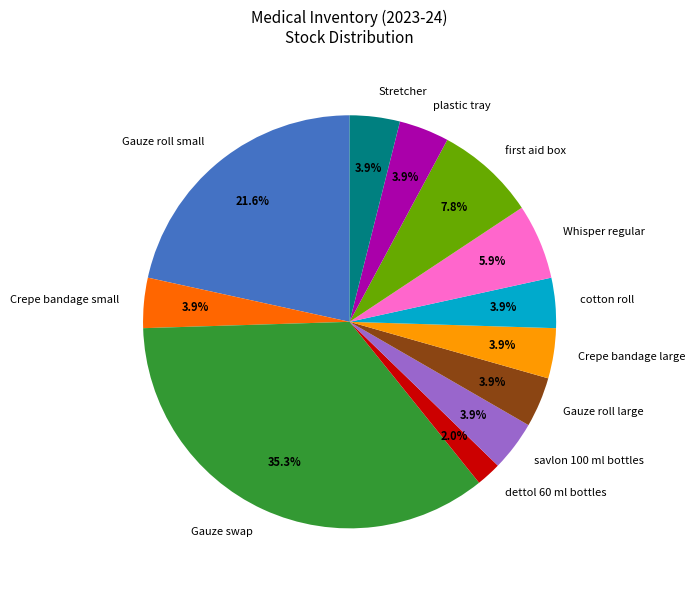

What is the smallest slice in the pie chart?

dettol 60 ml bottles